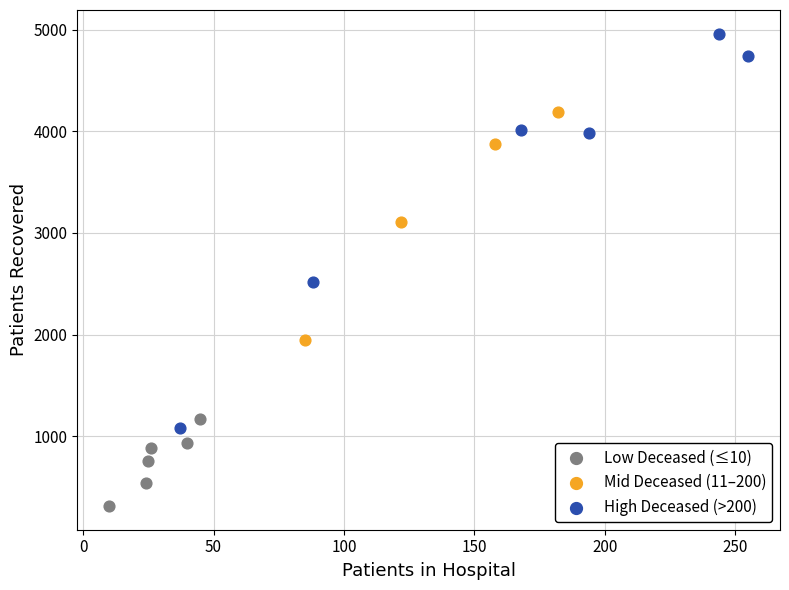

Which series has the widest spread of Y values?

High Deceased (>200)